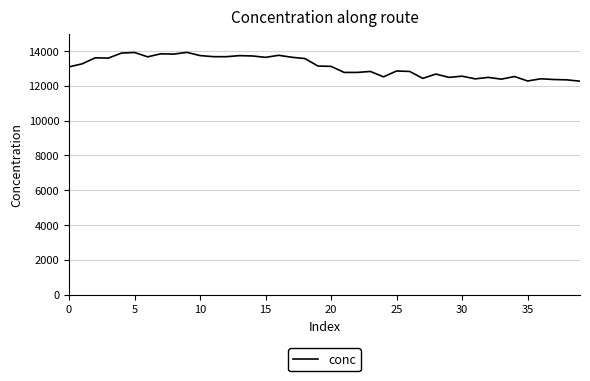

What is the smallest value displayed?

12263